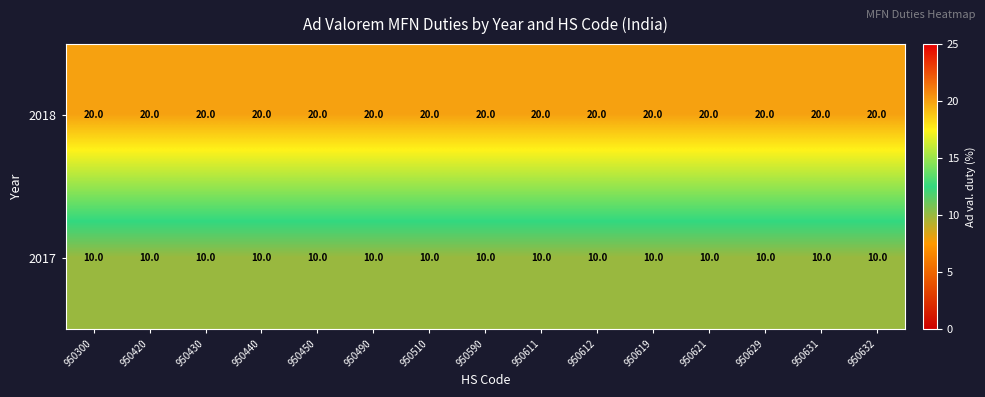

What is the sum of all 2017 values?

150